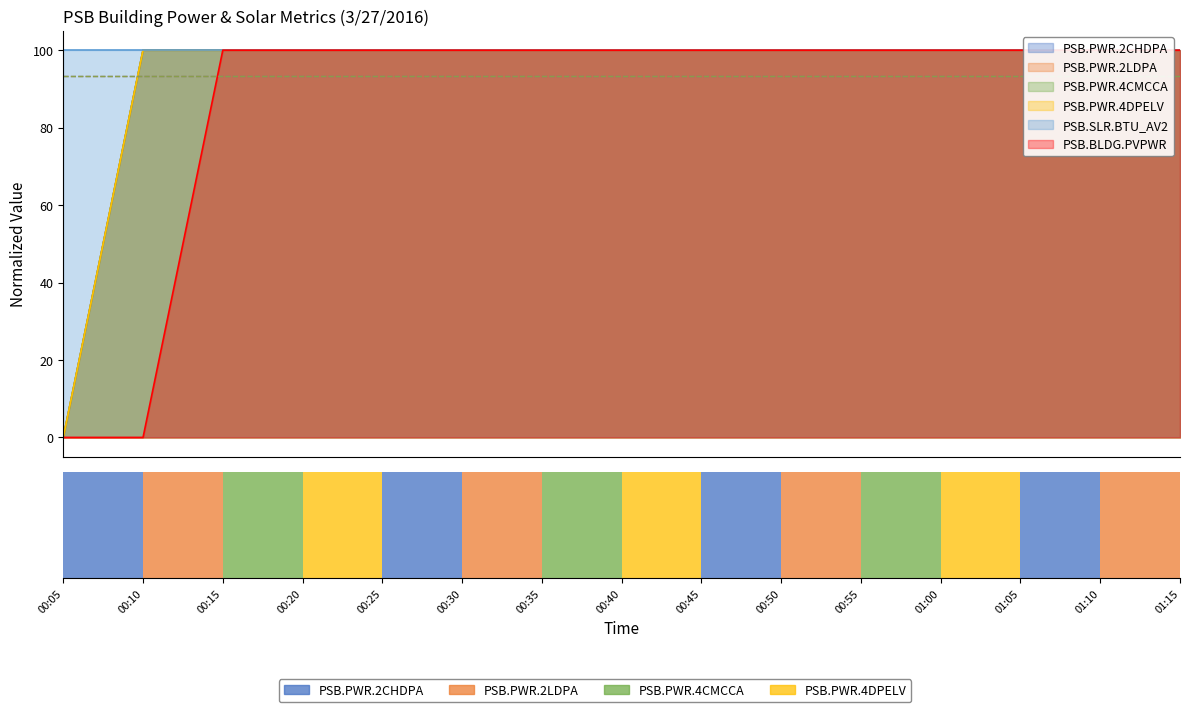

Which label corresponds to the largest value in the chart?

00:20